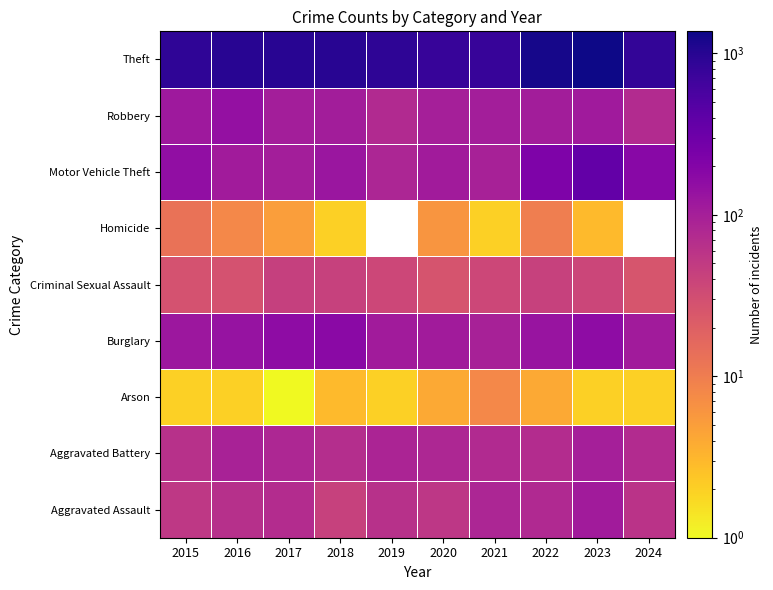

What value does the Aggravated Battery series have at 2021?

75.0